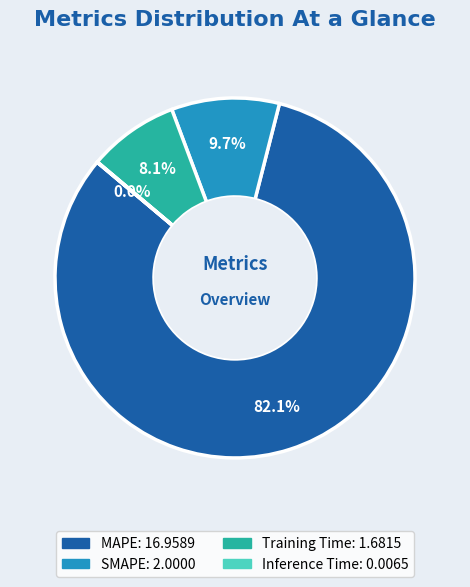

Does MAPE account for over 50% of the chart?

Yes